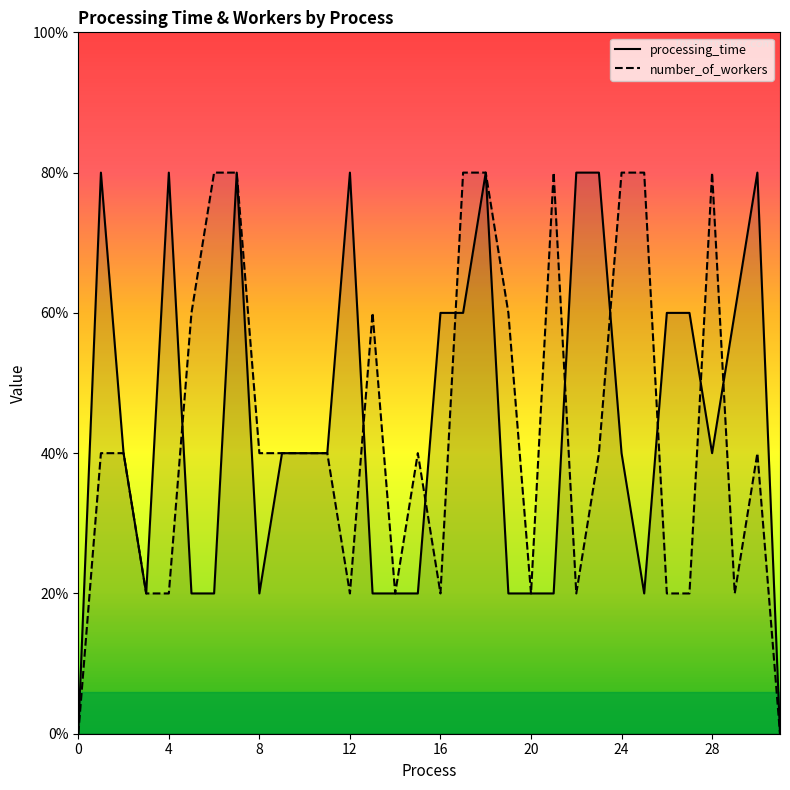

How many values in the number_of_workers series are below 2?

12